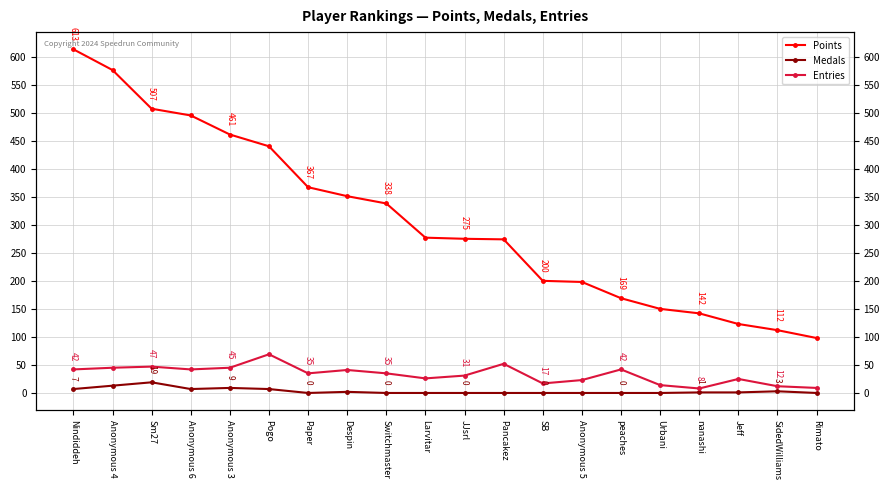

What is the difference between the Entries values at Anonymous 3 and peaches?

3